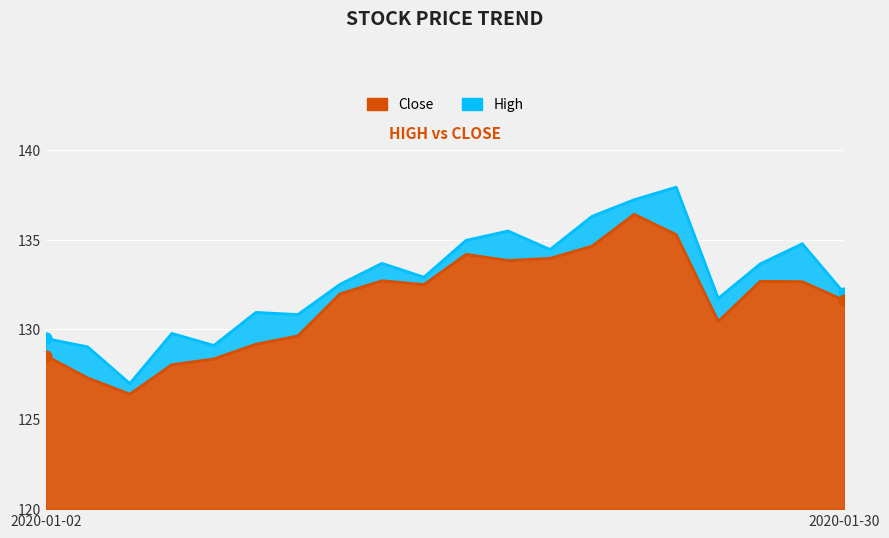

Which series reaches the minimum Y coordinate?

Close